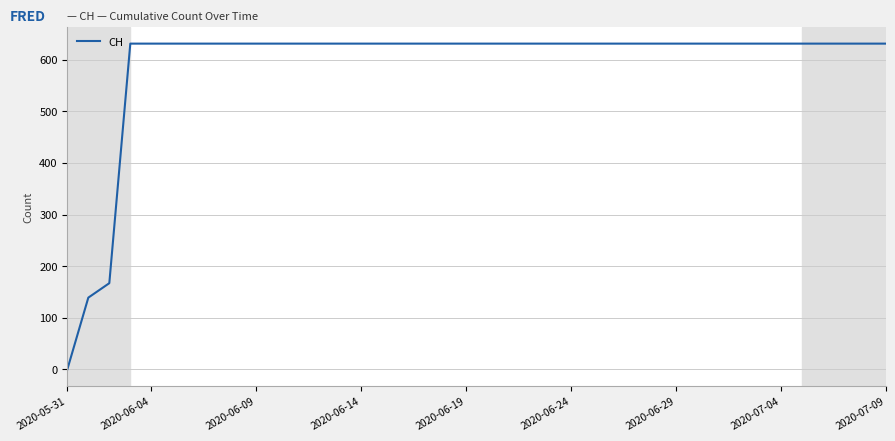

What is the difference between the maximum and minimum values?

631